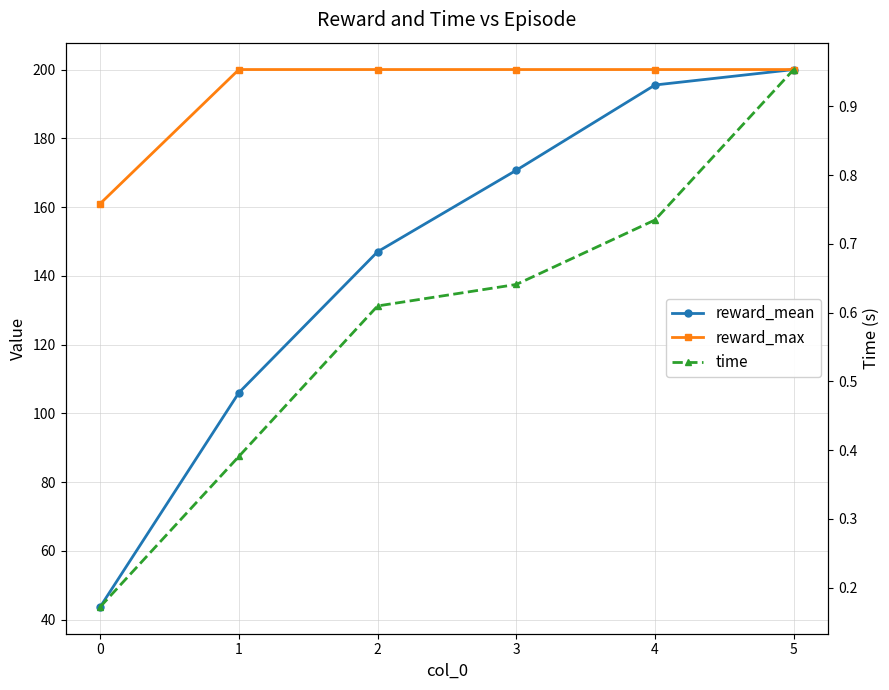

How many lines are shown in the chart?

3